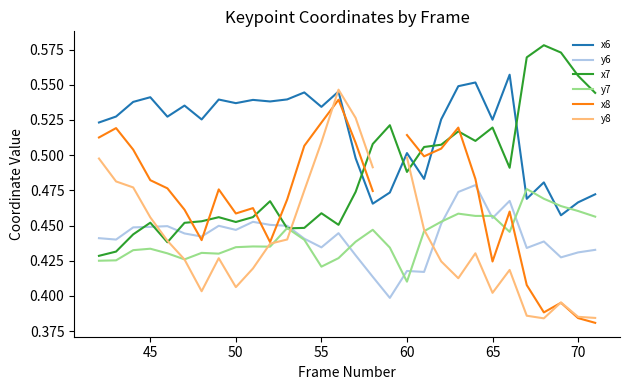

At which label is y7 closest to 0?

60